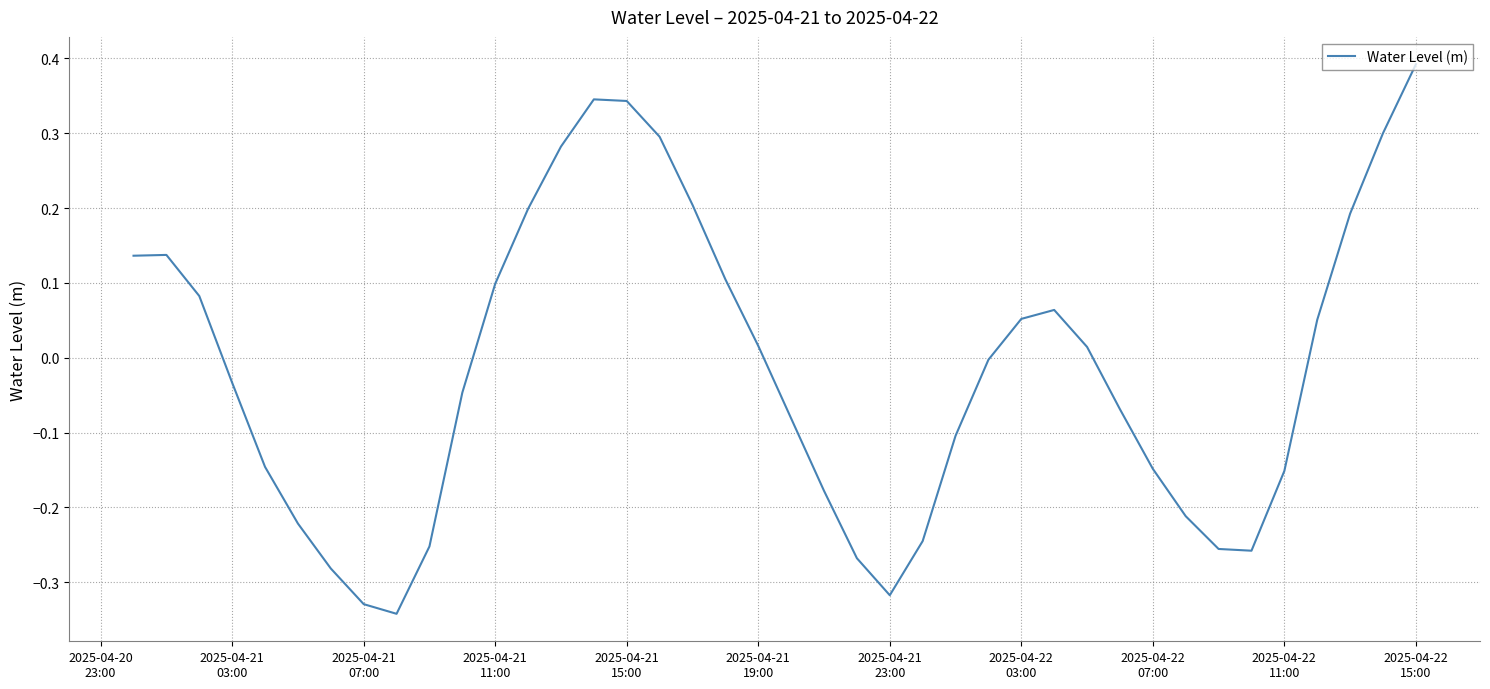

What is the difference between the maximum and minimum values?

0.7